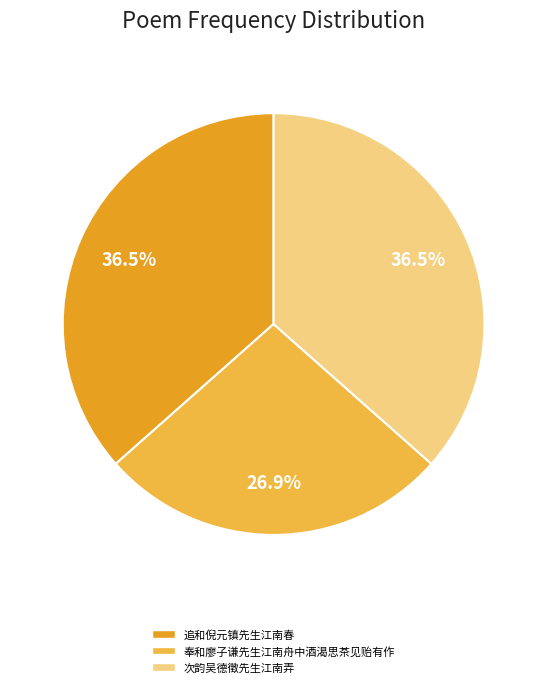

Which slice is the smallest?

奉和廖子谦先生江南舟中酒渴思茶见贻有作